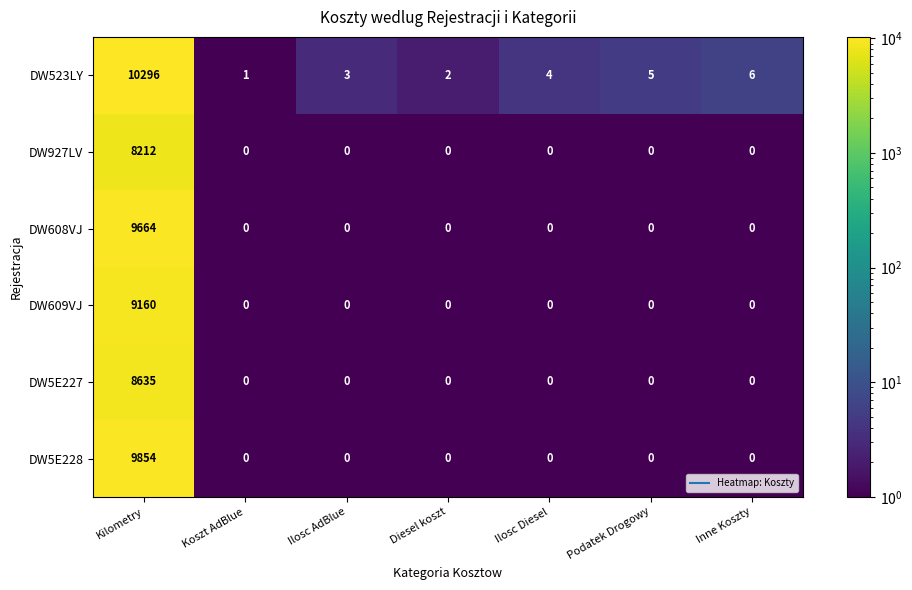

Rank the series by their maximum value, from lowest to highest.

DW927LV, DW5E227, DW609VJ, DW608VJ, DW5E228, DW523LY